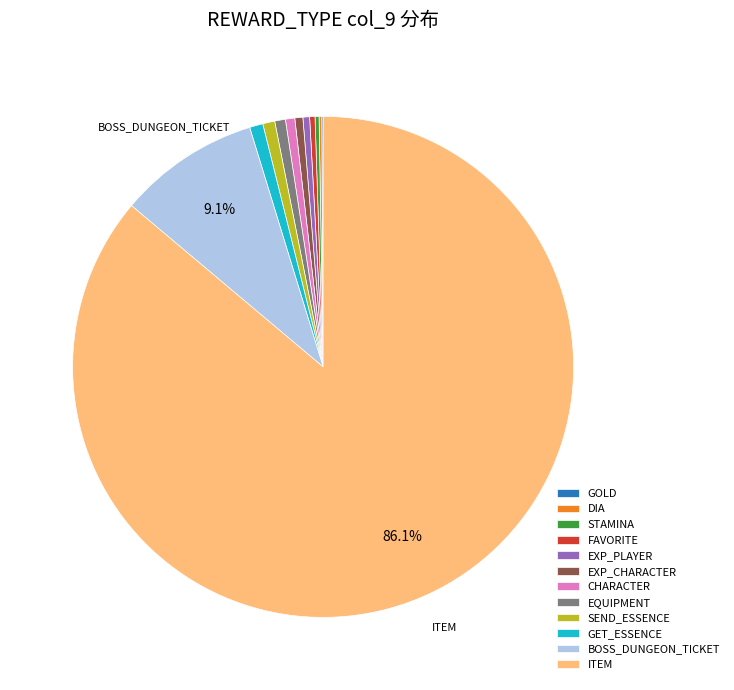

Which slice represents more than half of the pie?

ITEM